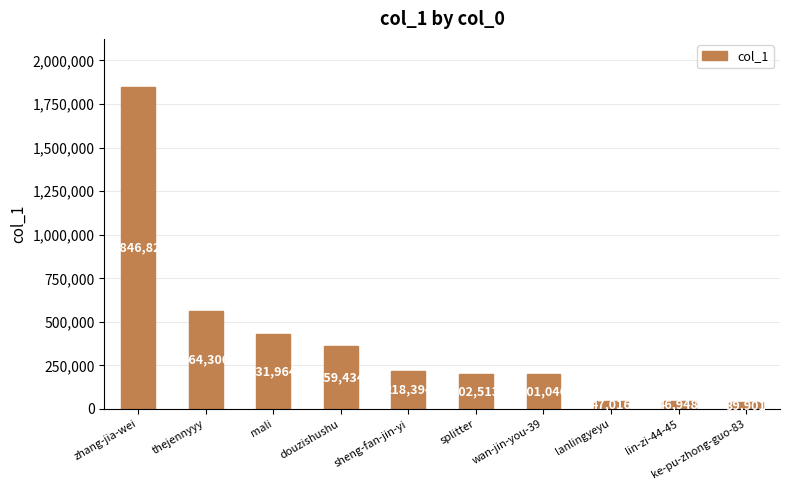

Reading right to left, extract all data points from this chart.

ke-pu-zhong-guo-83=39901	lin-zi-44-45=46948	lanlingyeyu=47016	wan-jin-you-39=201046	splitter=202513	sheng-fan-jin-yi=218394	douzishushu=359434	mali=431964	thejennyyy=564306	zhang-jia-wei=1846825